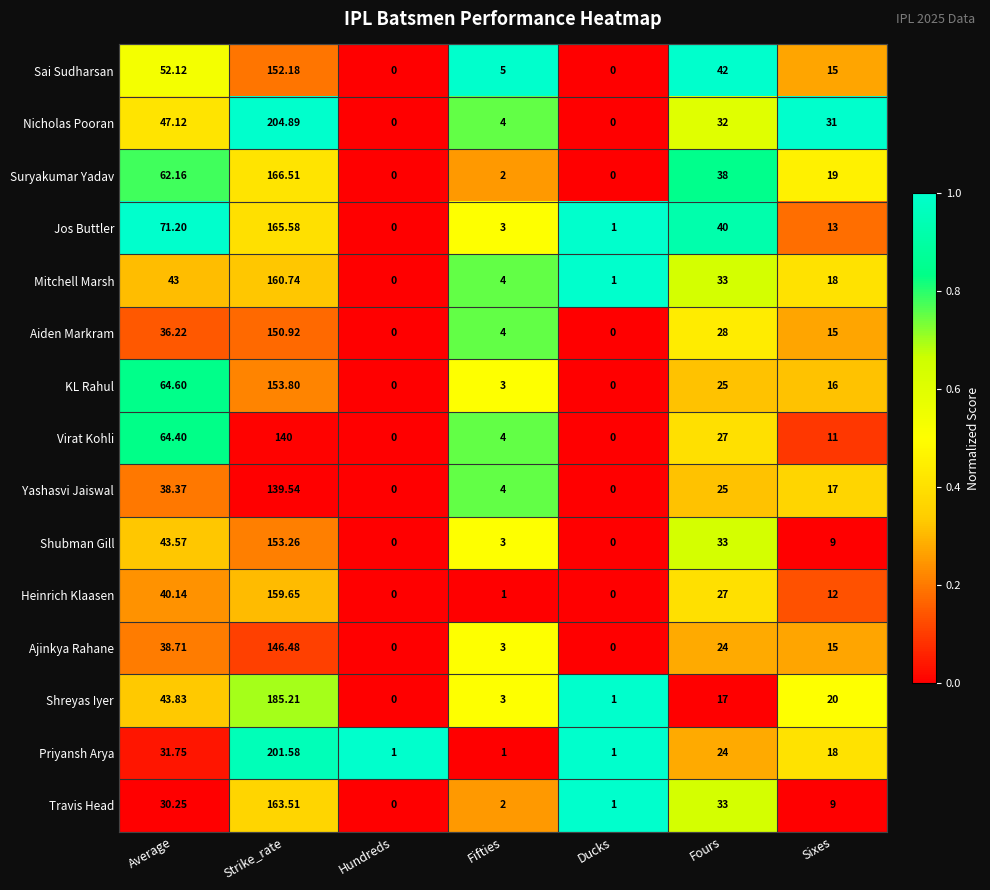

At Strike_rate, list the series in order from smallest to largest.

Yashasvi Jaiswal, Virat Kohli, Ajinkya Rahane, Aiden Markram, Sai Sudharsan, Shubman Gill, KL Rahul, Heinrich Klaasen, Mitchell Marsh, Travis Head, Jos Buttler, Suryakumar Yadav, Shreyas Iyer, Priyansh Arya, Nicholas Pooran